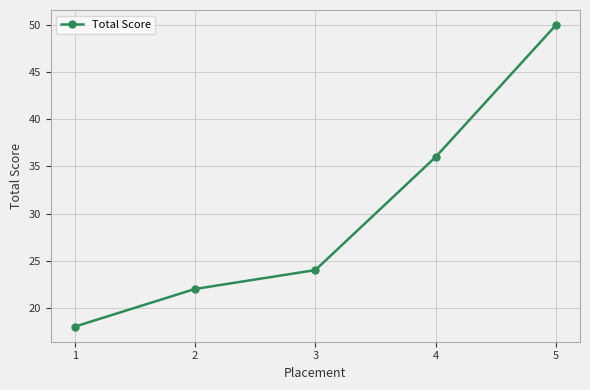

Does the chart display data point markers on the line(s)?

Yes